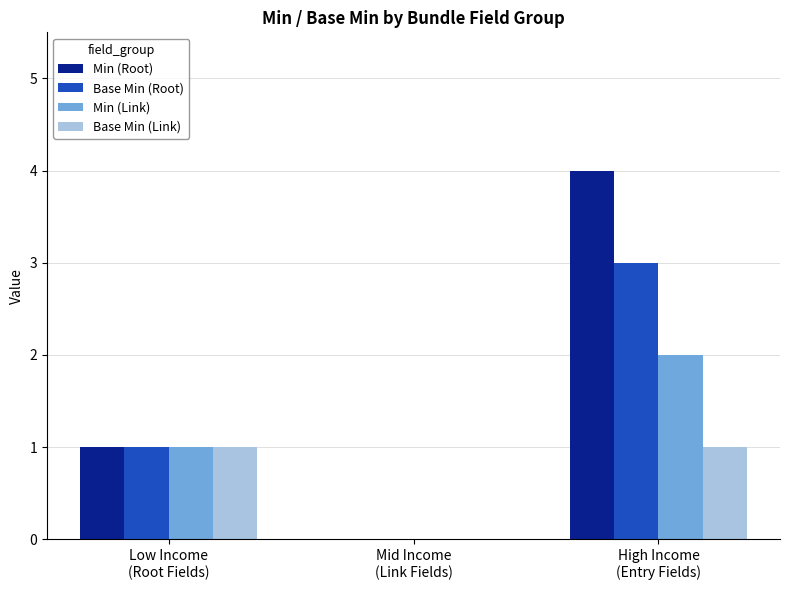

What is the difference between the Min (Root) values at Low Income
(Root Fields) and Mid Income
(Link Fields)?

1